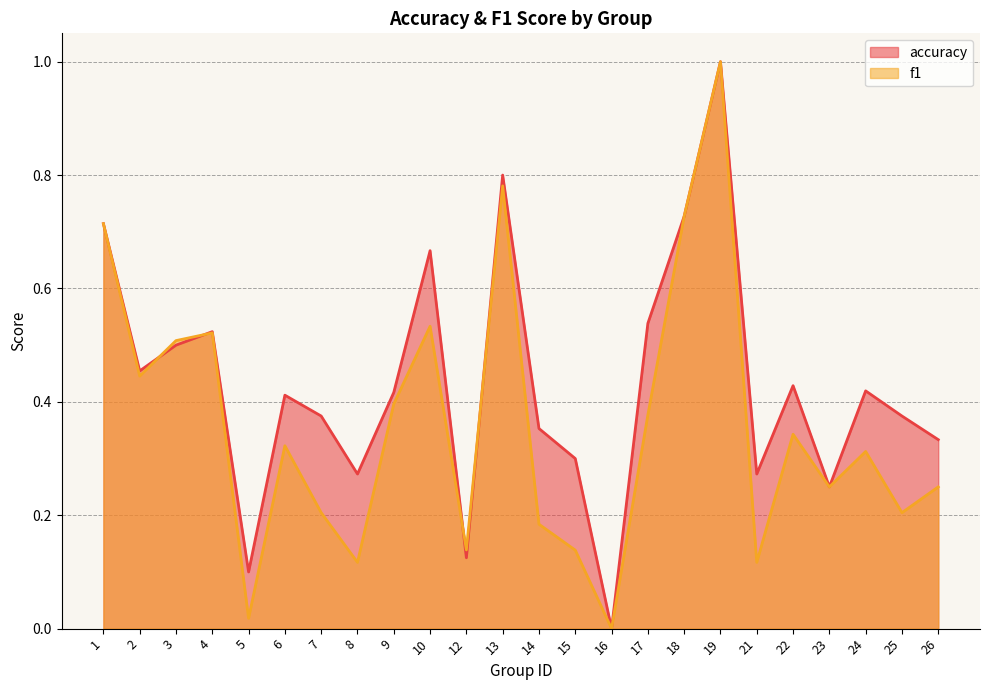

The value of accuracy at 10 is 0.7. True or false?

True